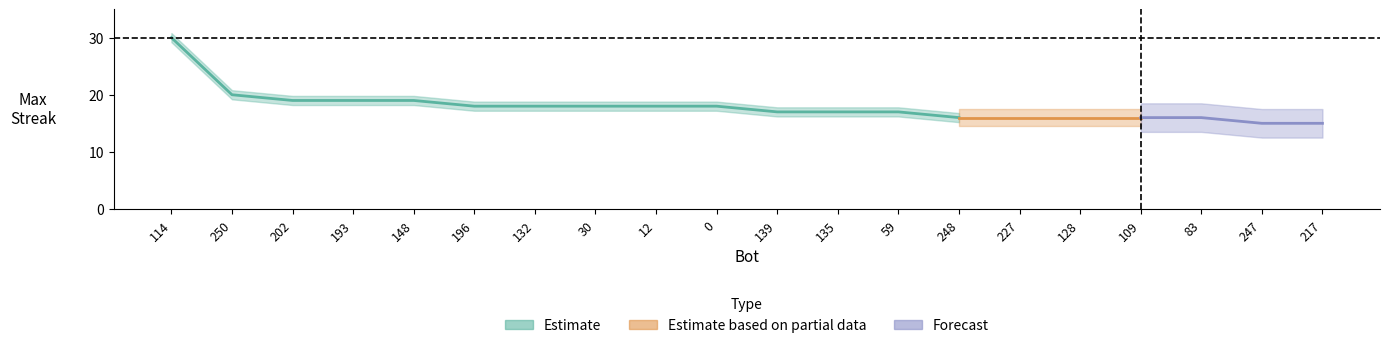

What is the ratio of the value at 59 to the value at 0?

0.9